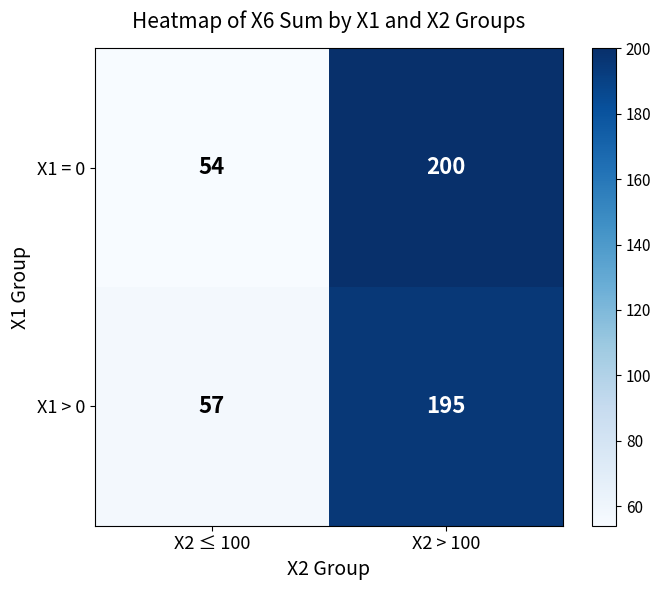

List the series in order of their peak value, lowest first.

X1 > 0, X1 = 0